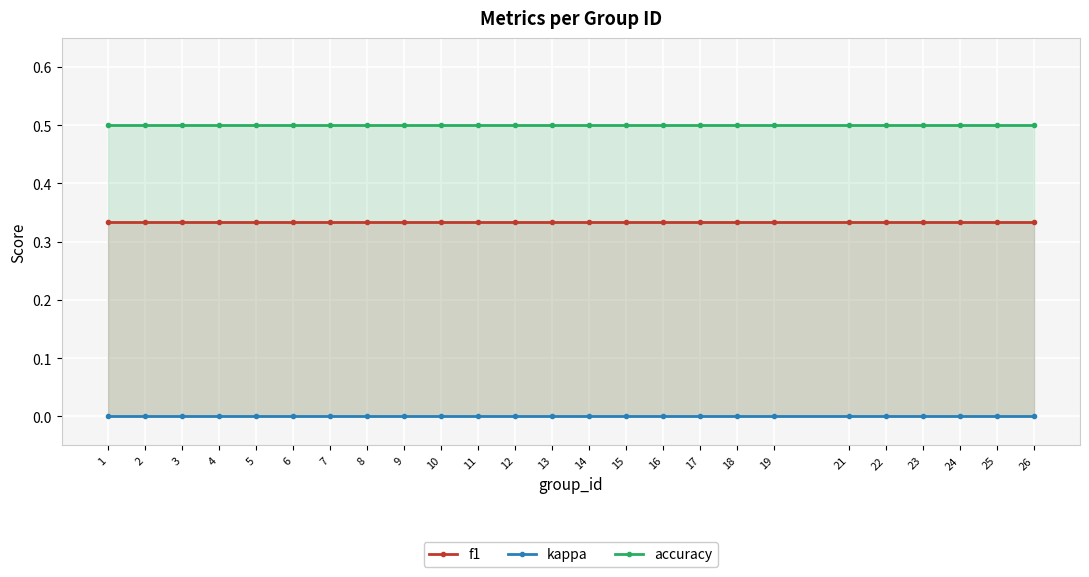

Reading right to left, what are all the values shown in this chart?

f1: 0.3	0.3	0.3	0.3	0.3	0.3	0.3	0.3	0.3	0.3	0.3	0.3	0.3	0.3	0.3	0.3	0.3	0.3	0.3	0.3	0.3	0.3	0.3	0.3	0.3
kappa: 0.0	0.0	0.0	0.0	0.0	0.0	0.0	0.0	0.0	0.0	0.0	0.0	0.0	0.0	0.0	0.0	0.0	0.0	0.0	0.0	0.0	0.0	0.0	0.0	0.0
accuracy: 0.5	0.5	0.5	0.5	0.5	0.5	0.5	0.5	0.5	0.5	0.5	0.5	0.5	0.5	0.5	0.5	0.5	0.5	0.5	0.5	0.5	0.5	0.5	0.5	0.5